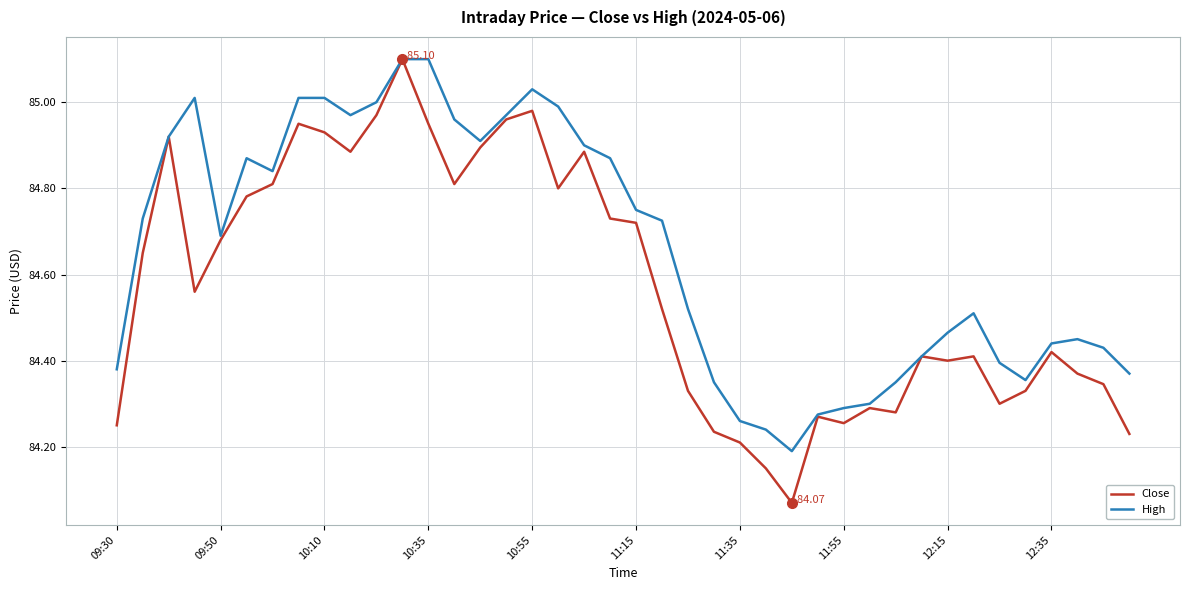

Which series has the largest total across all categories?

High